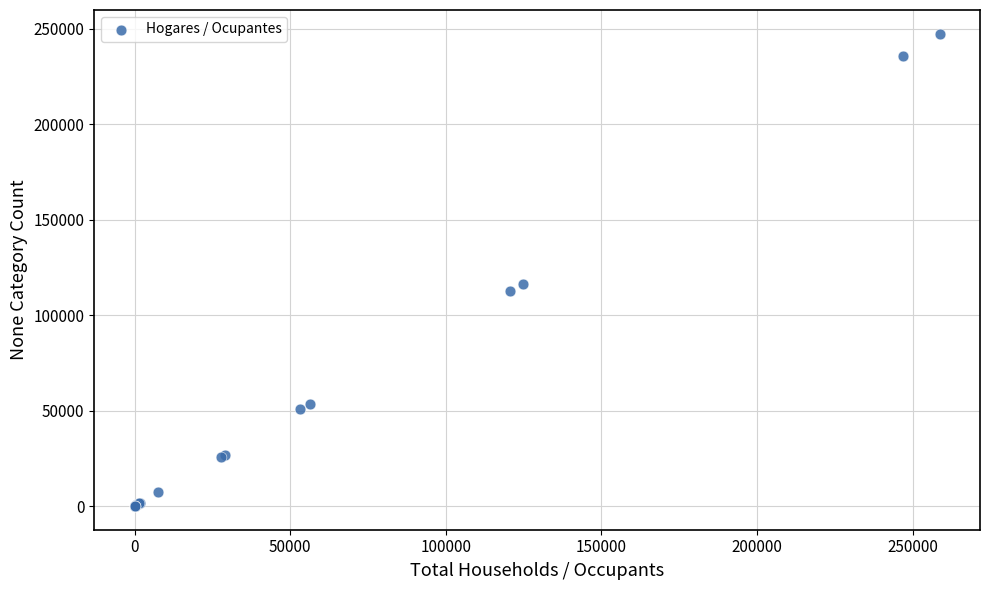

What Y value in the scatter plot is closest to 123722?

116327